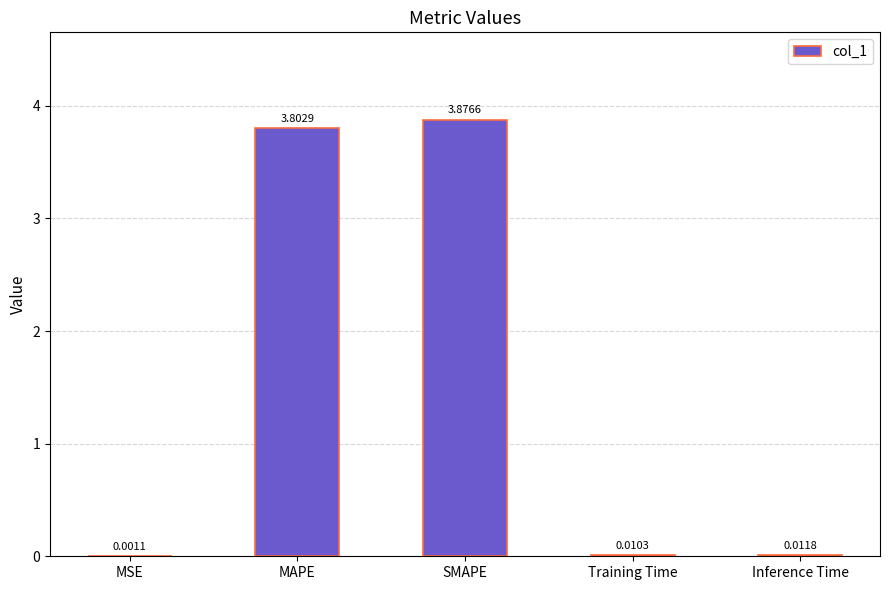

What is the sum of all values?

7.7